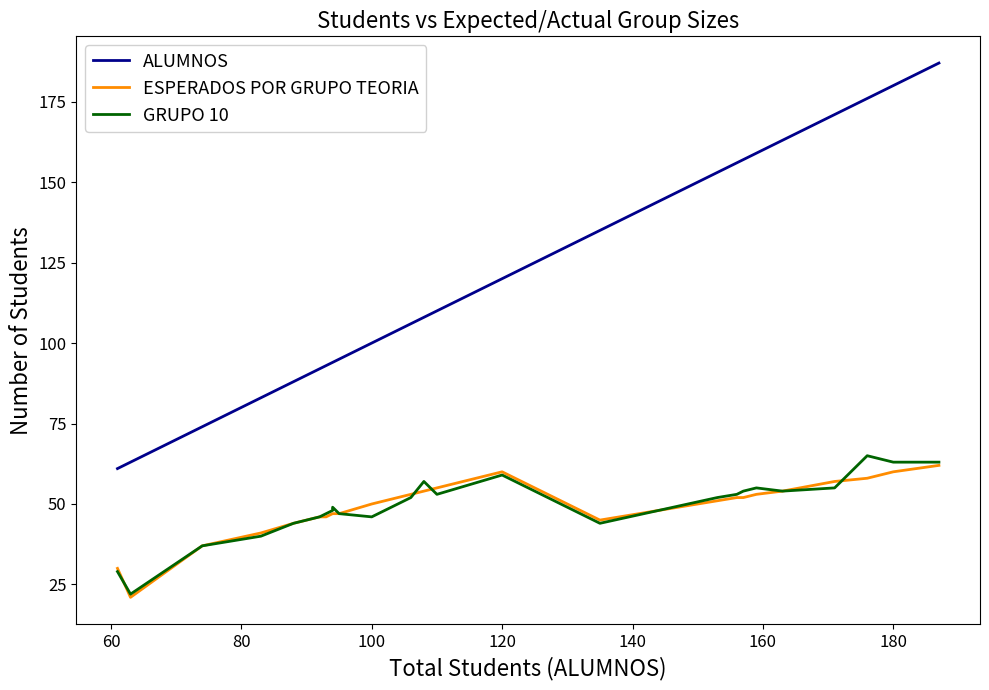

At how many categories does at least one series exceed 67?

24